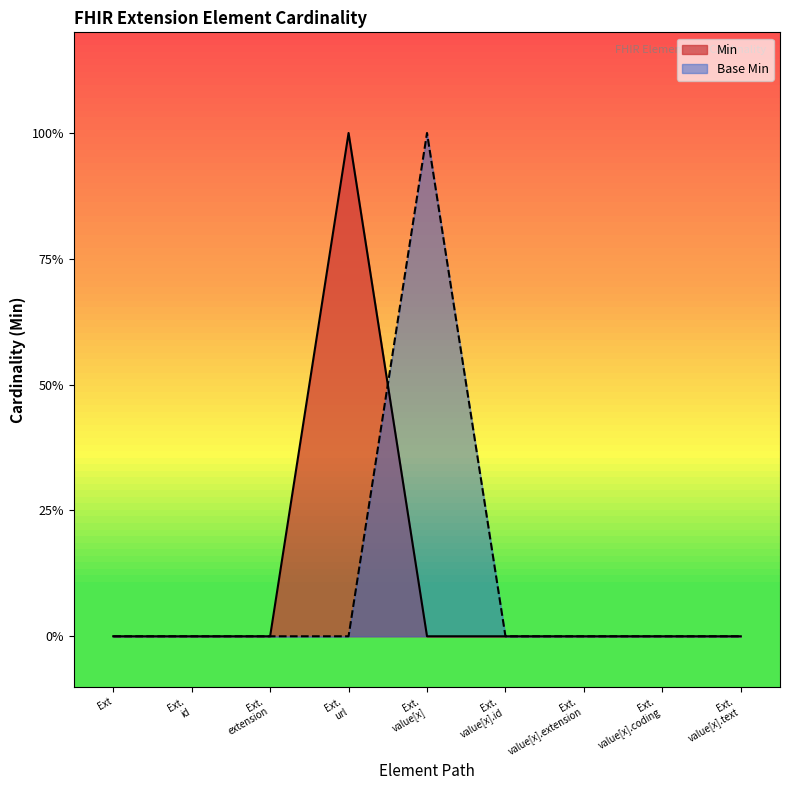

What are all the series names shown in the legend?

Min, Base Min